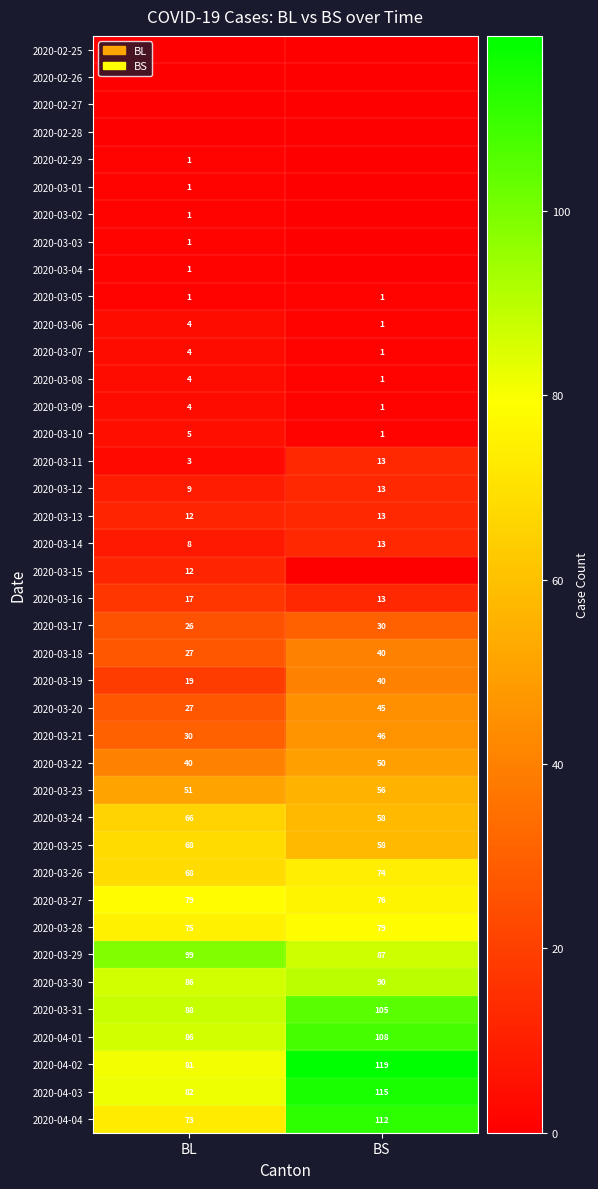

How many data points does each series have?

2